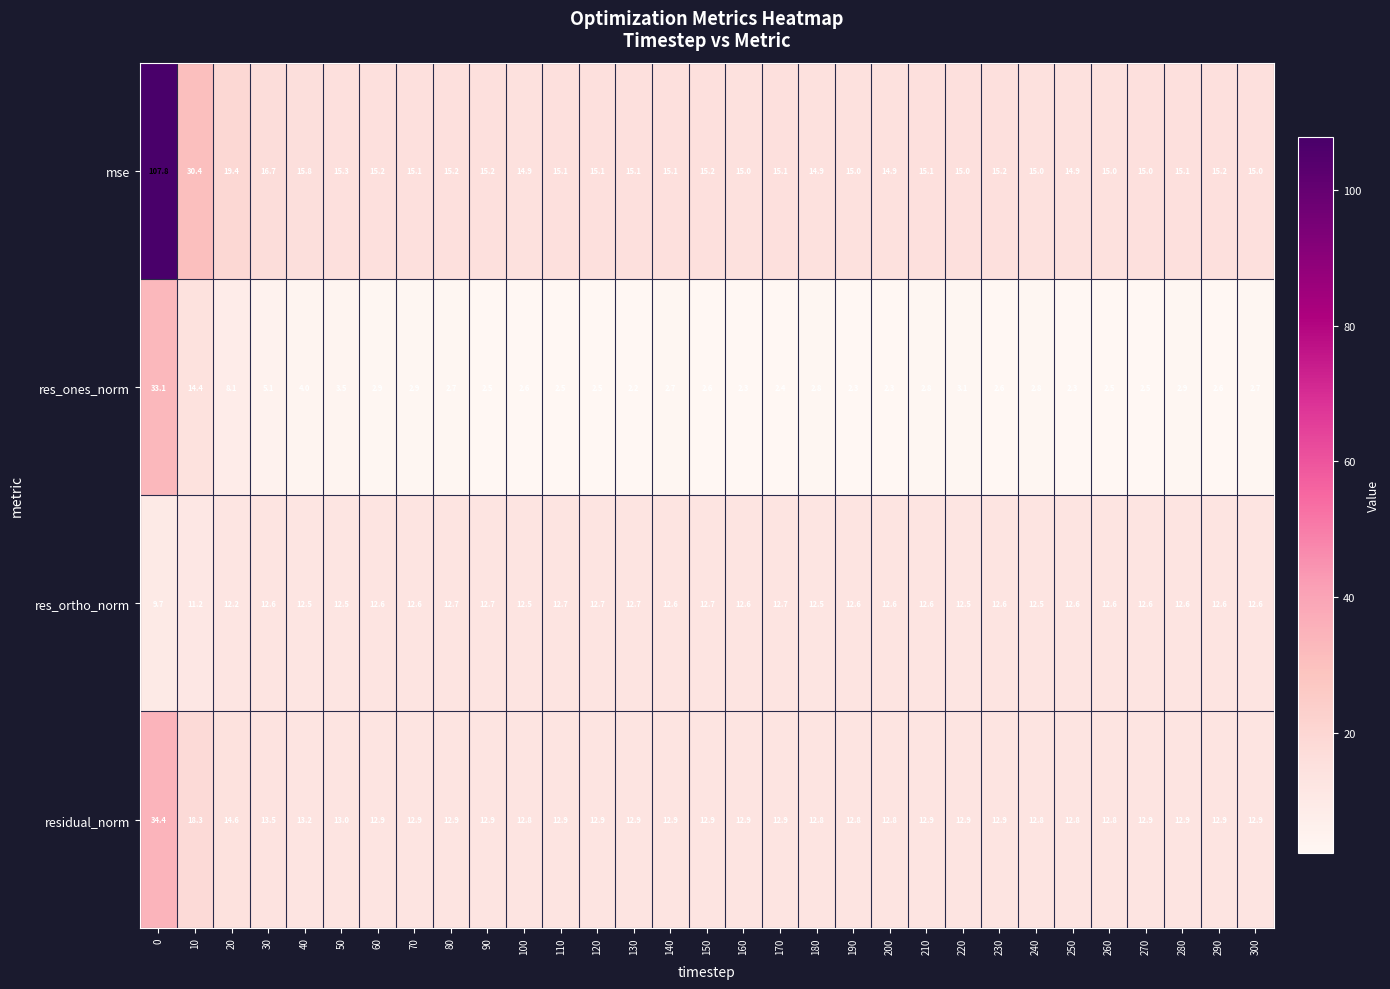

What is the difference between the maximum and minimum values in the mse series?

92.9